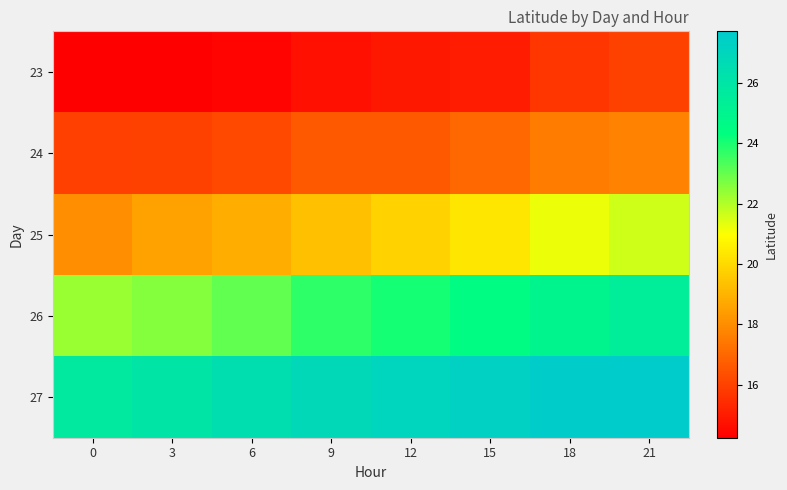

How many series are shown in this chart?

5